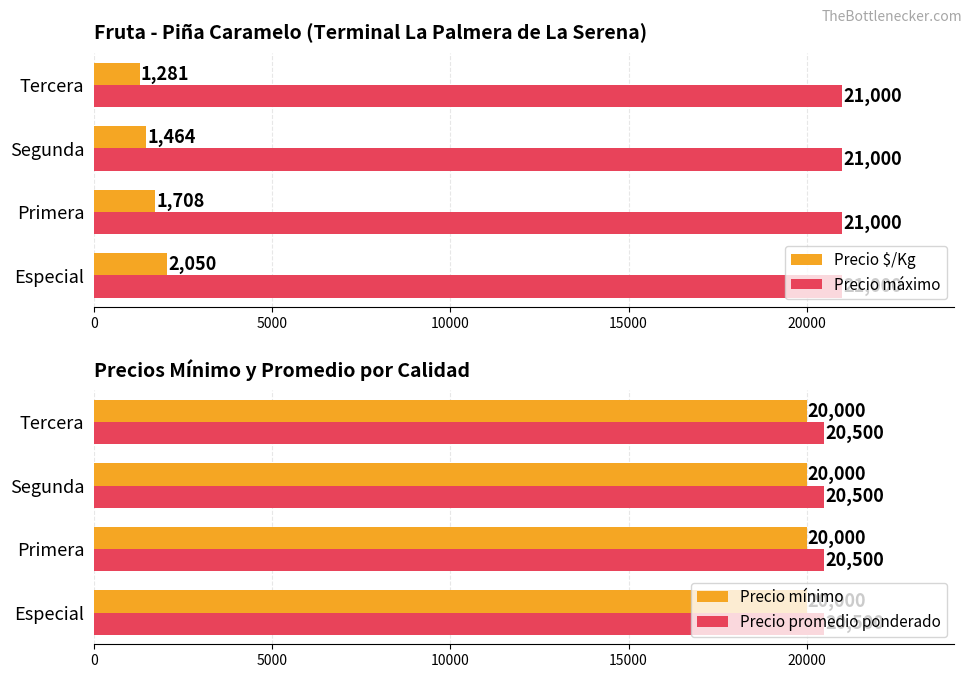

What is the average value of the Precio máximo series?

21000